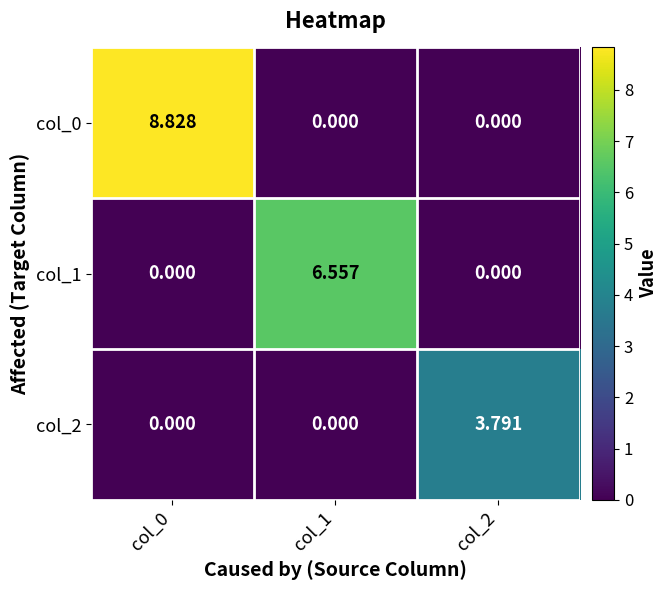

Rank the series by their maximum value, from lowest to highest.

col_2, col_1, col_0